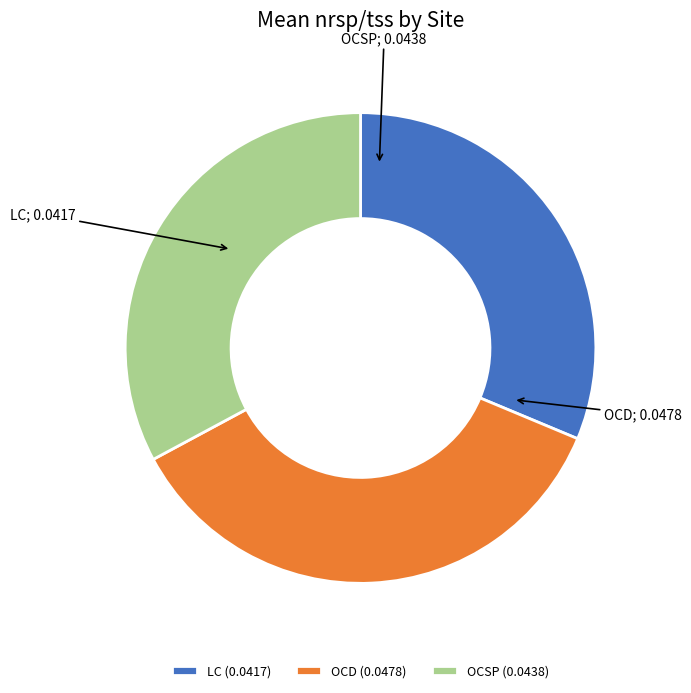

Does any single category account for the majority?

No